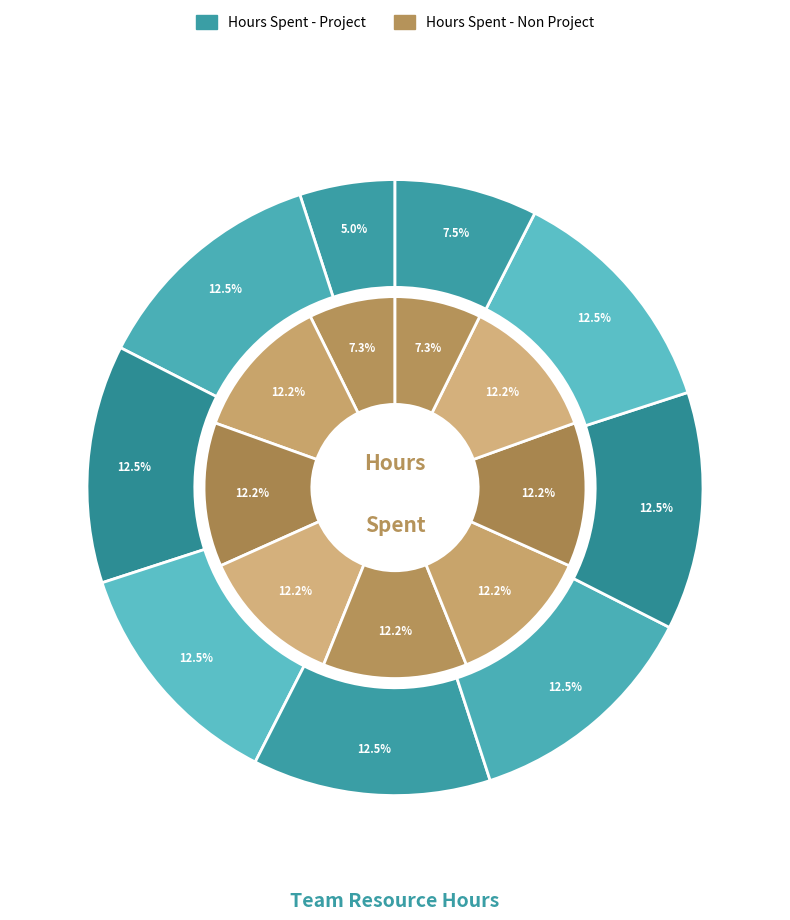

What percentage is the hours_non_project slice, to the nearest percent?

50%